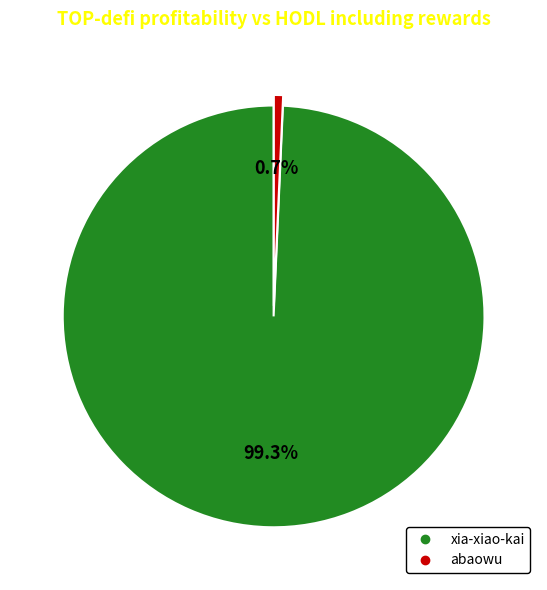

How many slices are in this pie chart?

2